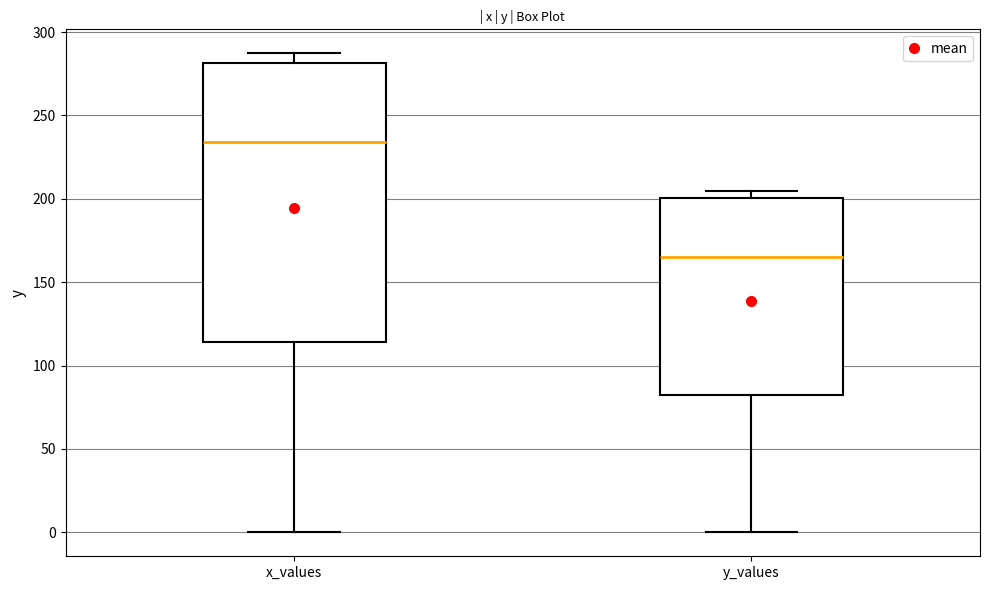

Where is the lower edge of the box for x_values on the y-axis? The values are not printed on the chart, so give them approximately, as read against the axis.

115